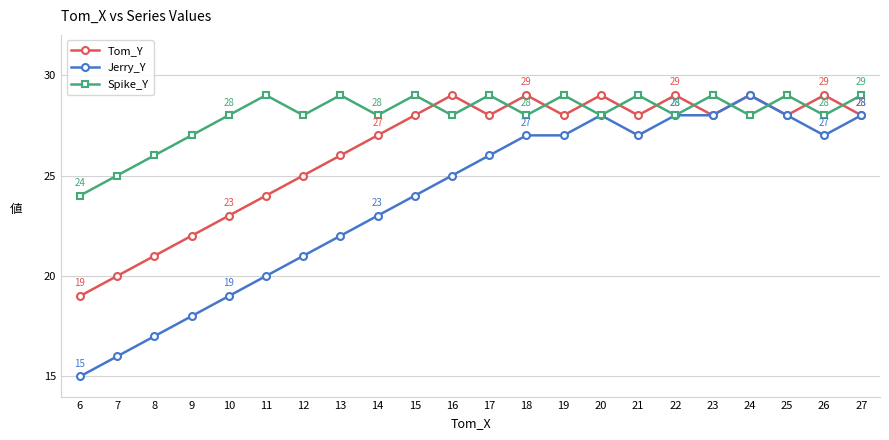

What is the value of the Tom_Y point at the 3rd from the left?

21